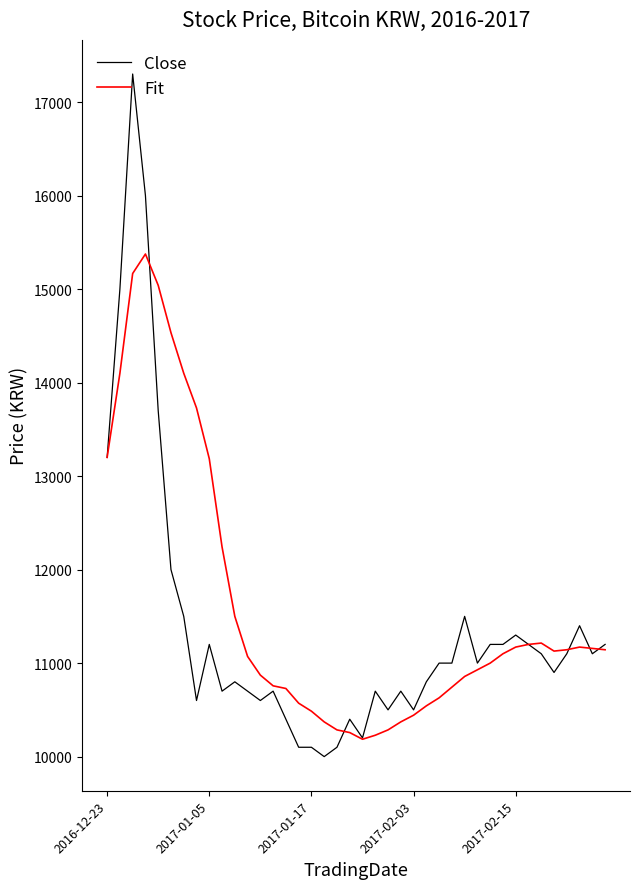

What are all the series names shown in the legend?

Close, Fit